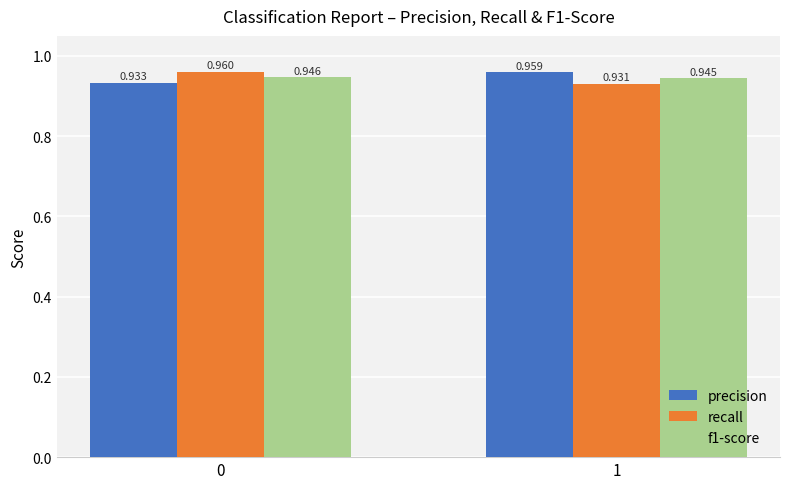

Rank the series at 0 from highest to lowest value.

recall, f1-score, precision